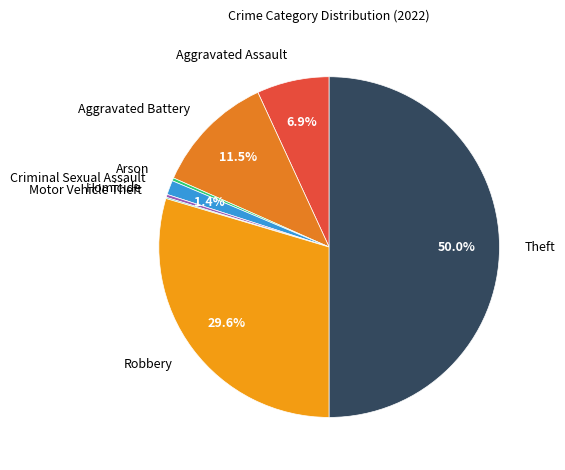

Between Robbery and Criminal Sexual Assault, which is larger?

Robbery